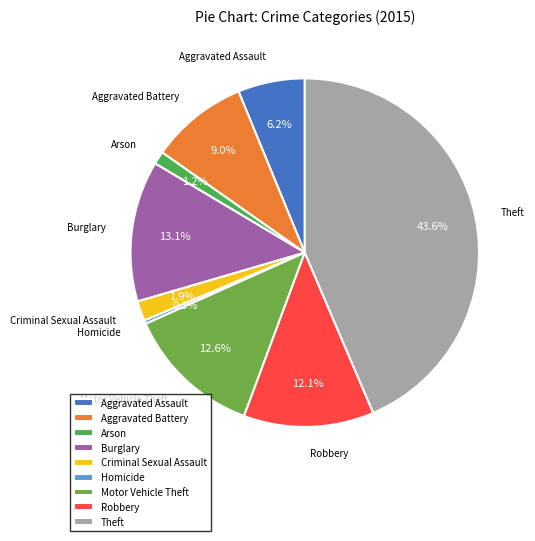

True or false: Criminal Sexual Assault accounts for 2% of the total.

True